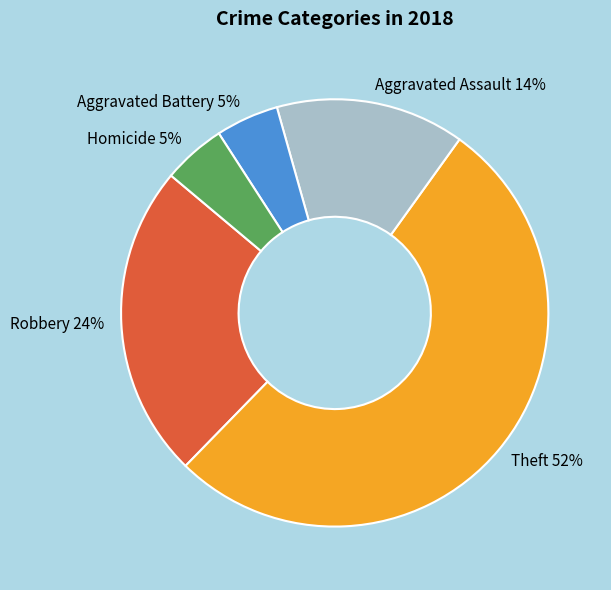

Which slice is the largest?

Theft